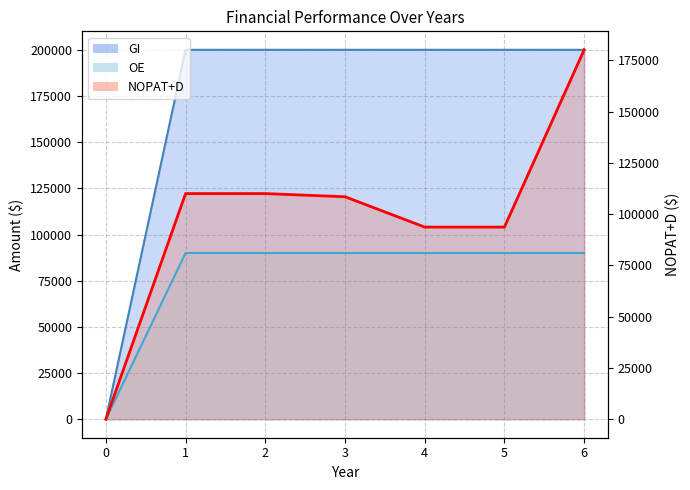

At which category is the sum across all series the highest?

6